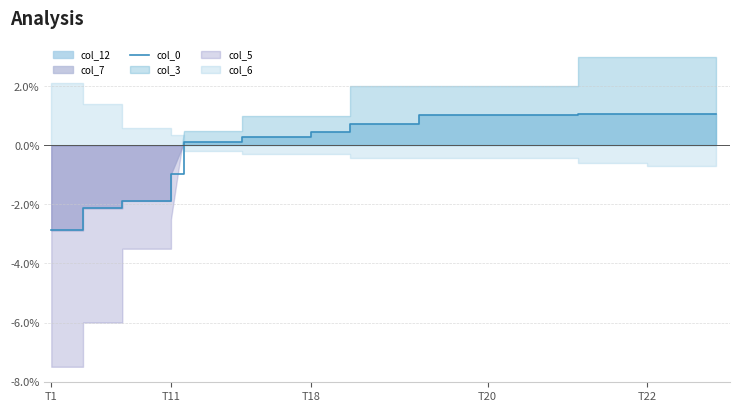

Reading left to right, what are all the values shown in this chart?

-2.9	-2.1	-1.9	-1.0	0.1	0.3	0.5	0.7	1.0	1.0	1.0	1.1	1.1	1.1